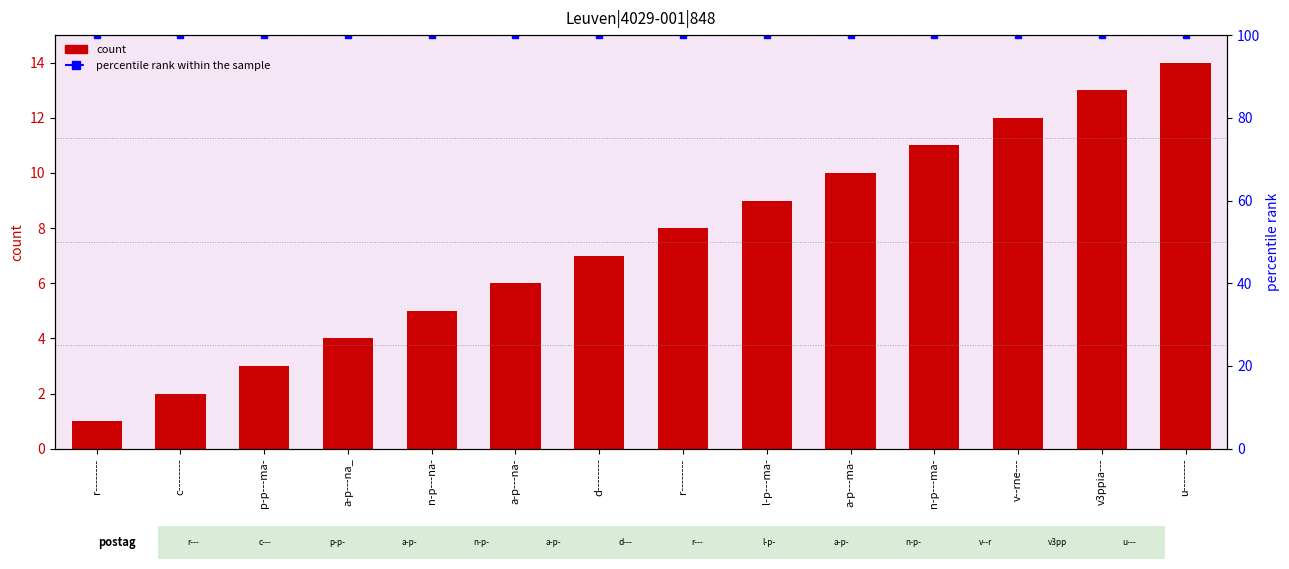

What is the label of the 4th bar from the right?

n-p---ma-